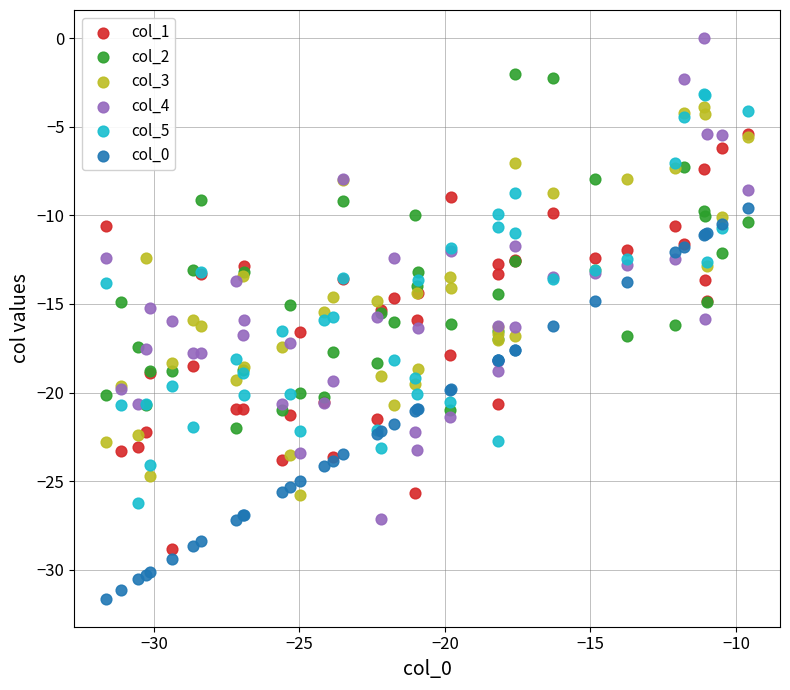

What are all the series names shown in the legend?

col_1, col_2, col_3, col_4, col_5, col_0